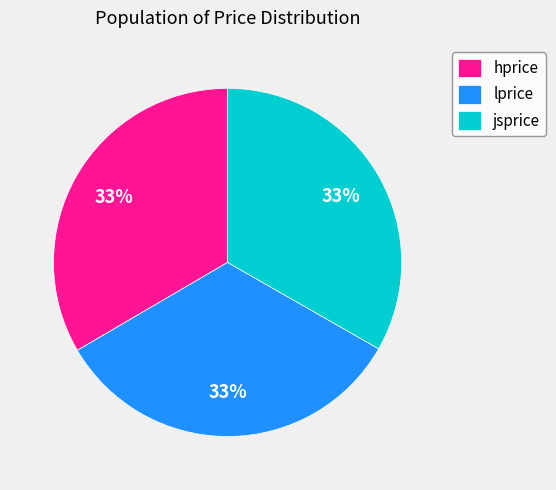

To the nearest percent, what is the average slice percentage?

33%